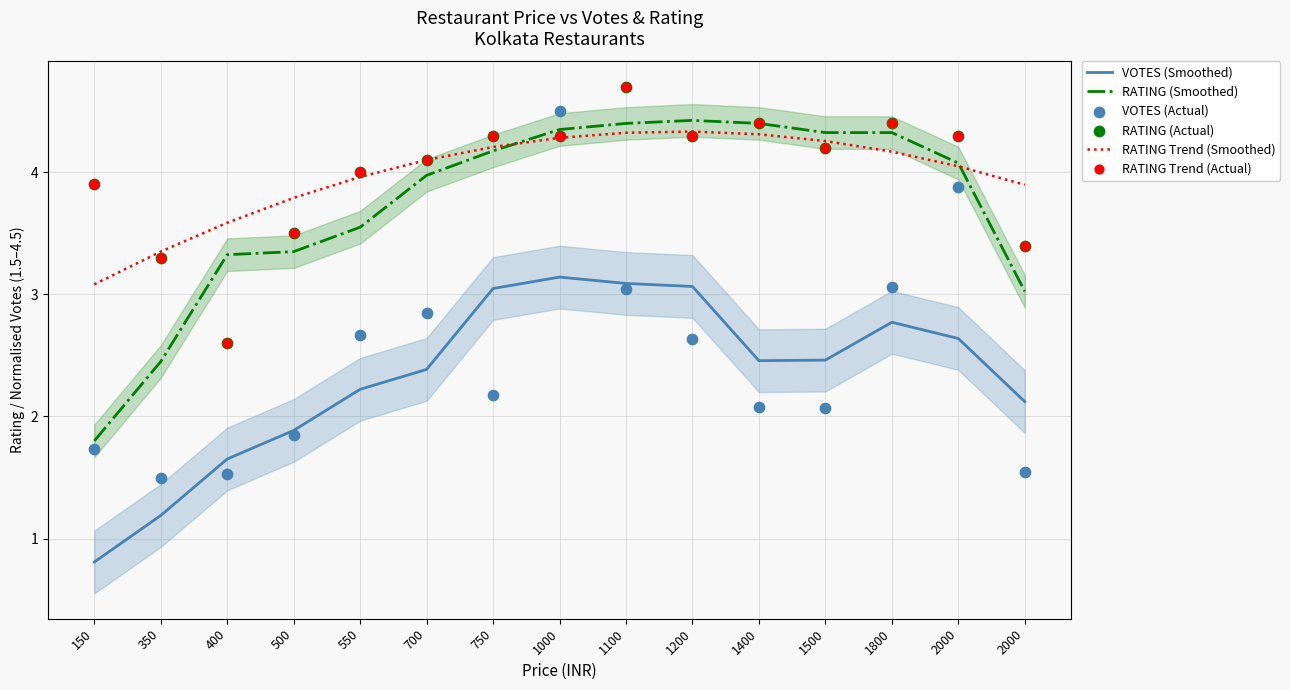

What is the total value across all series at 2000?

23.2